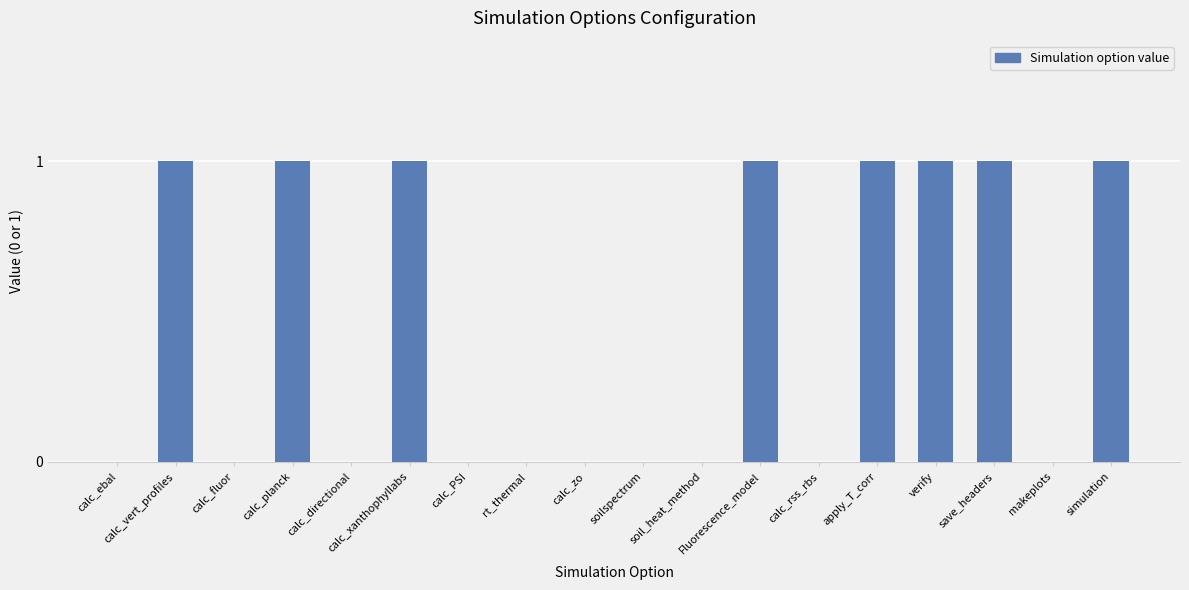

What is the sum of all values?

8